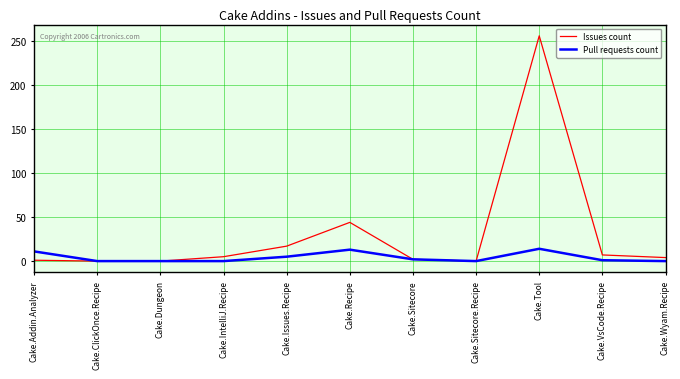

How many lines are shown in the chart?

2